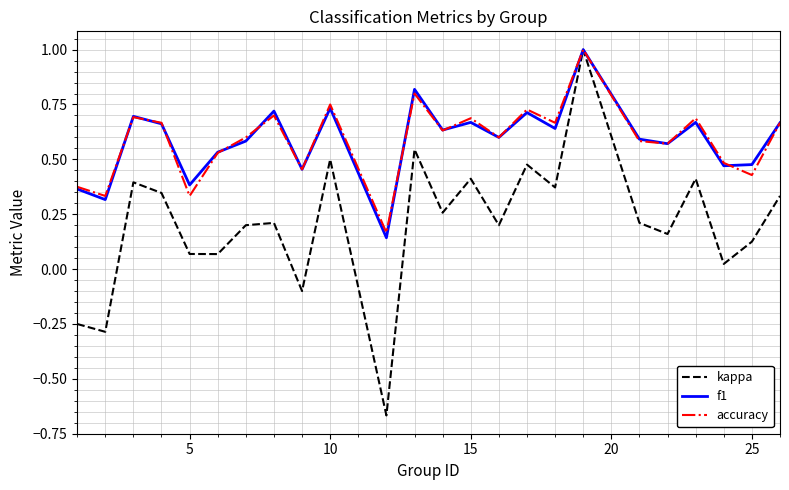

What is the maximum value shown in the chart?

1.0